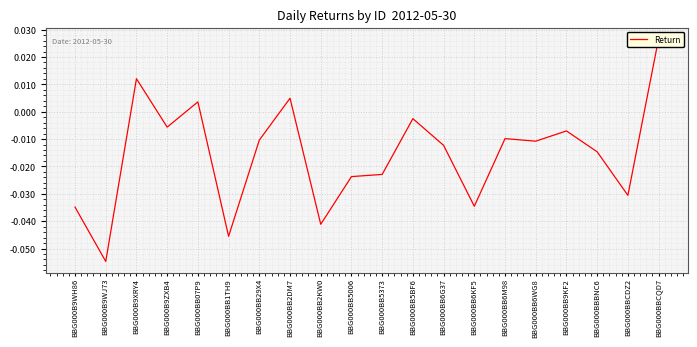

The value at BBG000B9ZXB4 is -0.0. True or false?

False